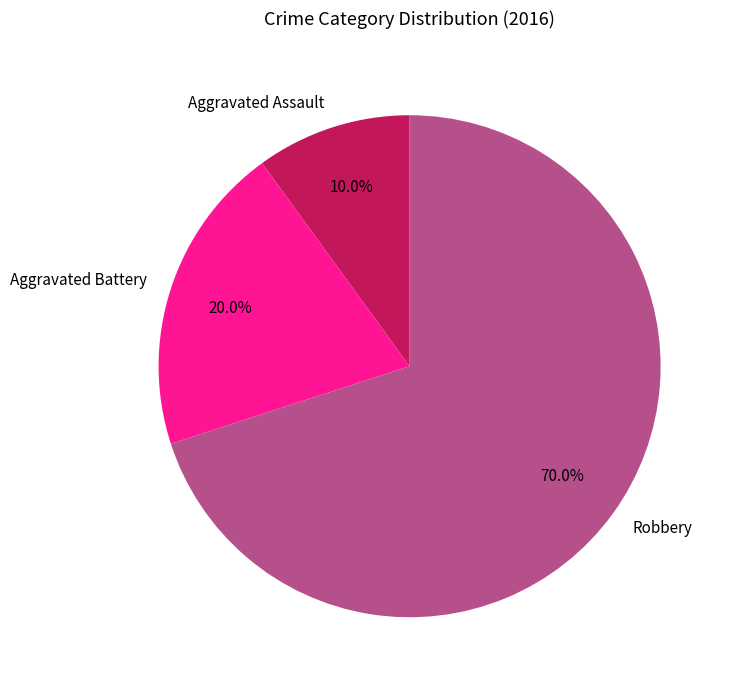

What portion of the pie excludes Aggravated Assault?

90.0%